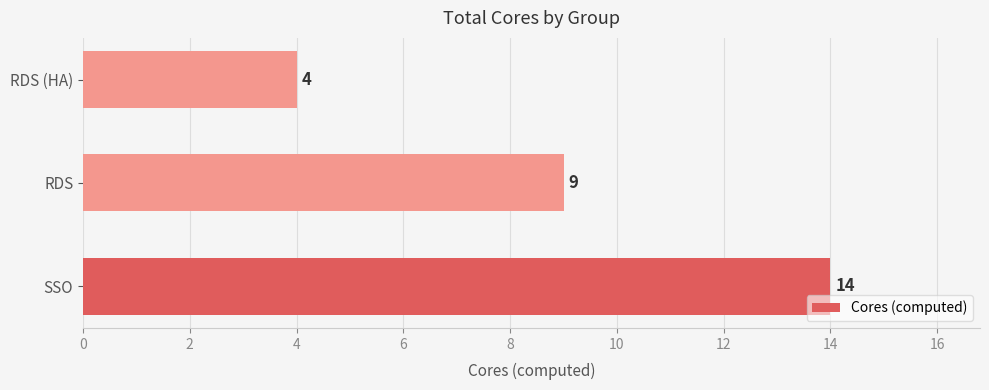

What is the maximum value shown in the chart?

14